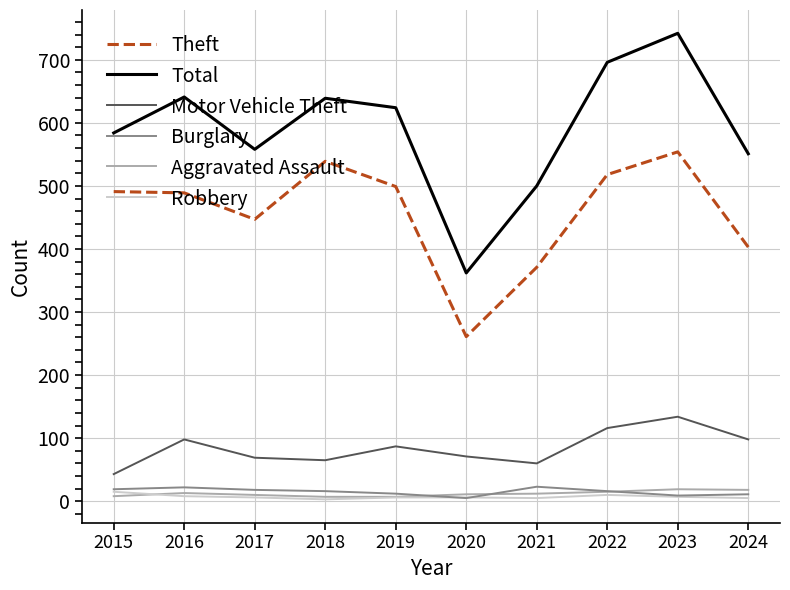

What is the average value of the Aggravated Assault series?

12